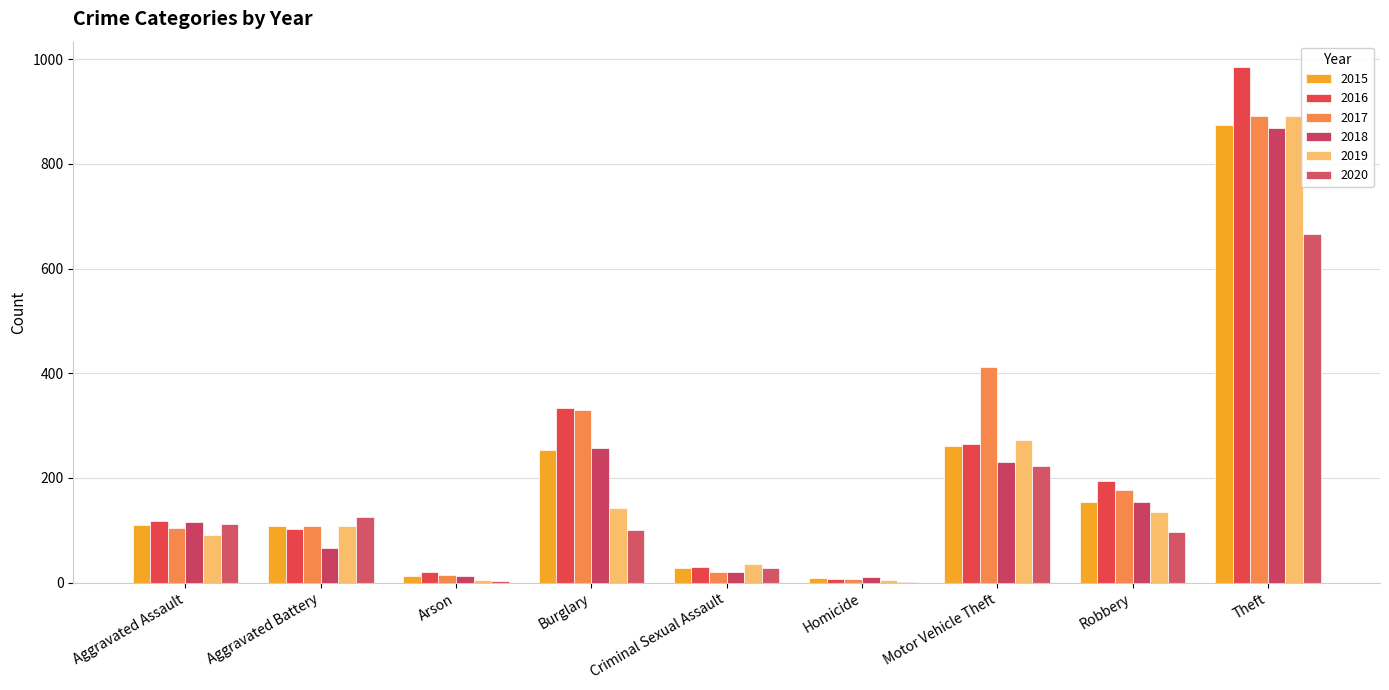

Count the number of data series in this chart.

6